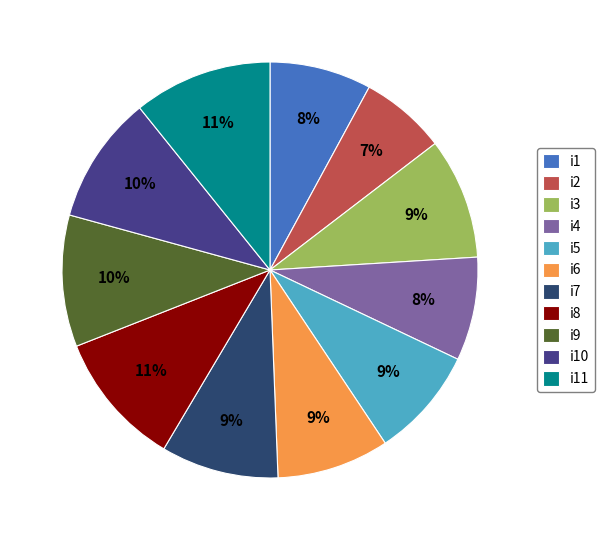

How many segments does this pie chart have?

11